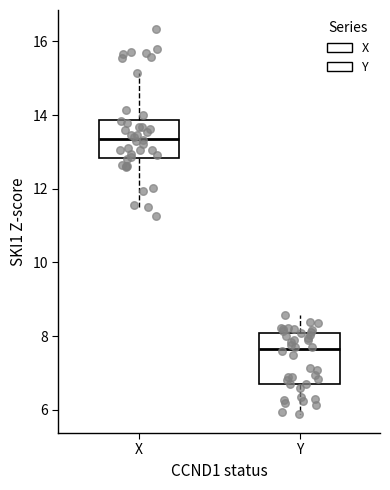

Where does the lower whisker of the box for X end on the y-axis? The values are not printed on the chart, so give them approximately, as read against the axis.

11.6